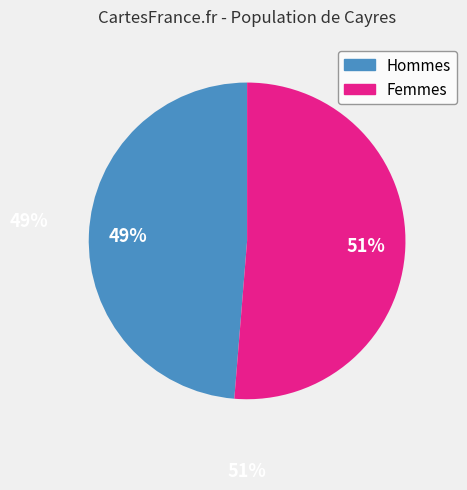

To the nearest percent, what is the average slice percentage?

50%